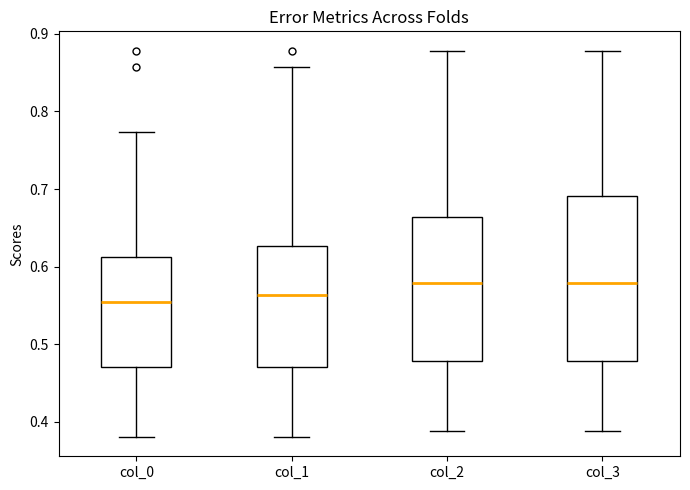

Comparing the boxes themselves (not the whiskers), which one is the tallest?

col_3